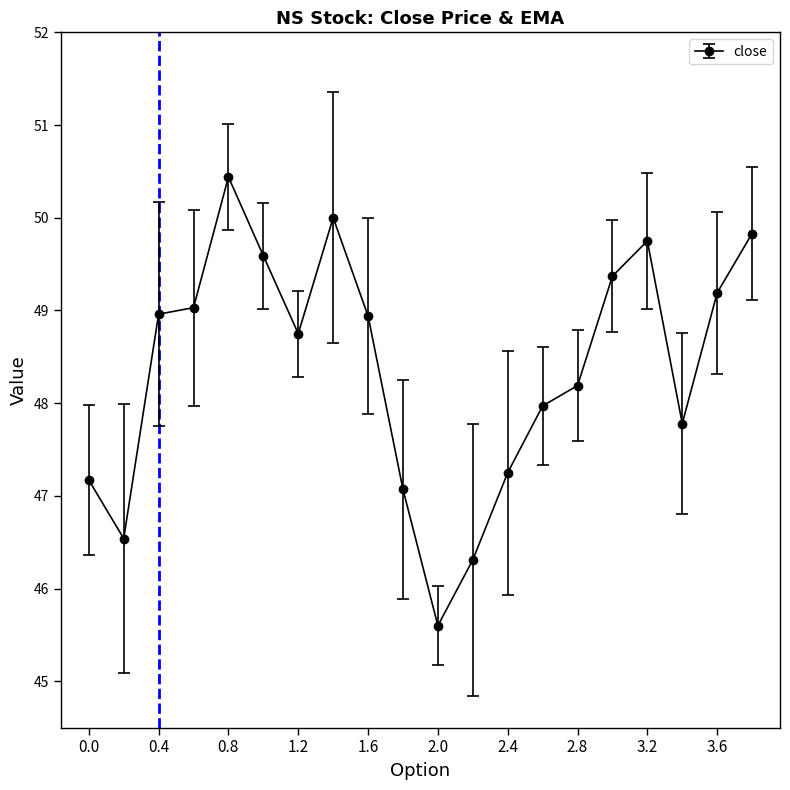

How many points are lower than both their immediate neighbors (excluding endpoints)?

4